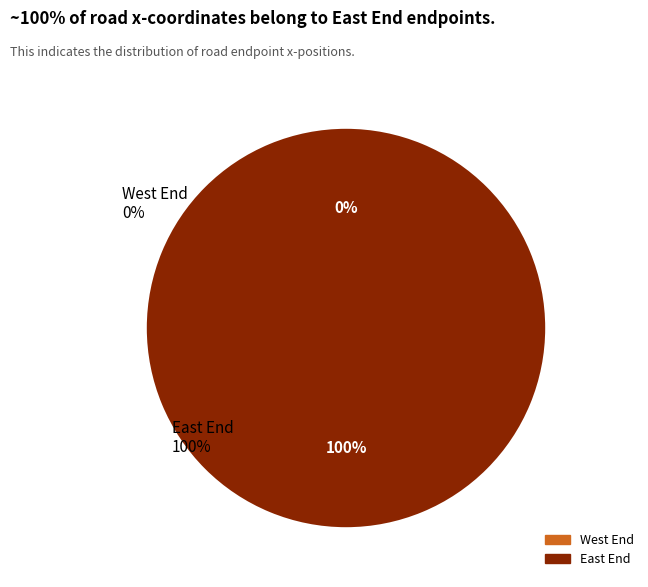

Is it true that East End is 93% of the pie?

False